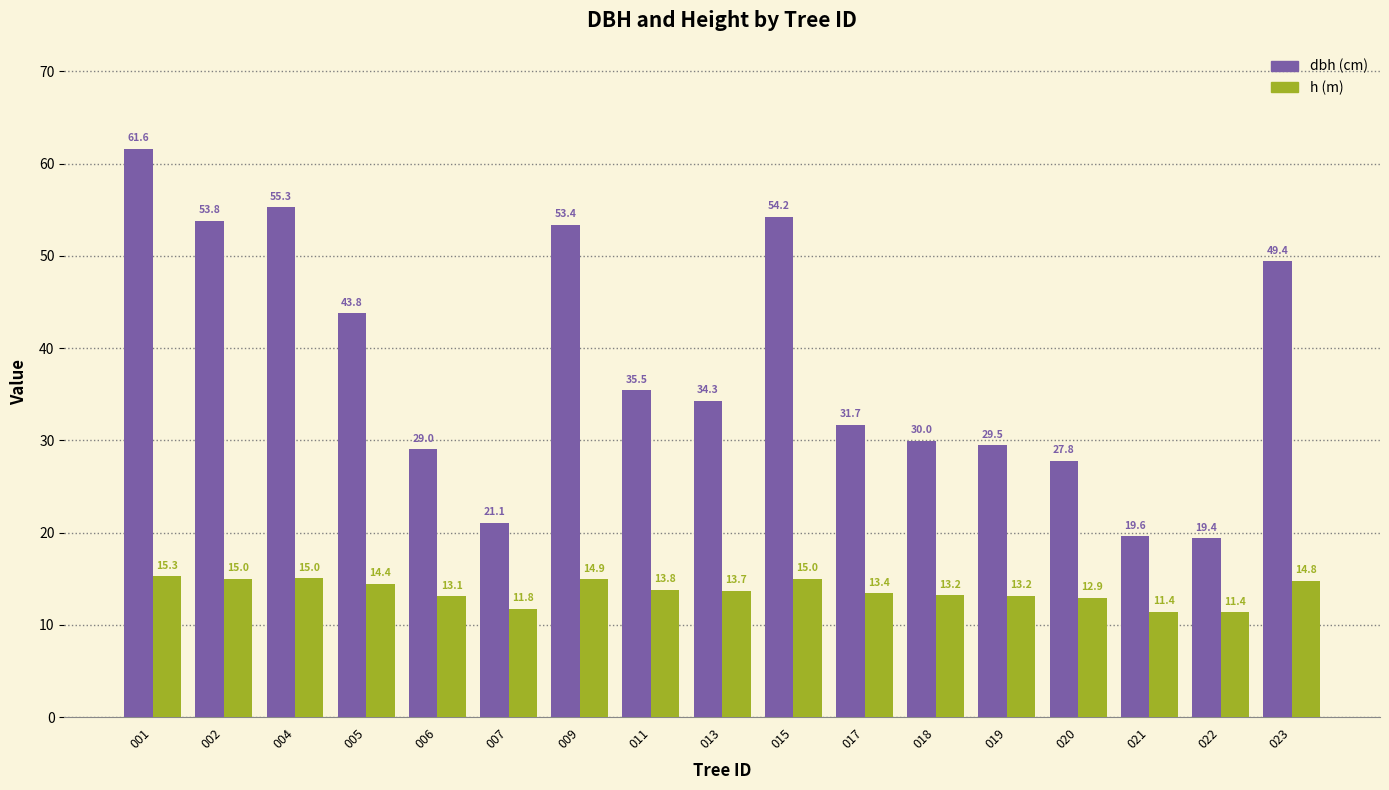

What is the total value across all series at 011?

49.3